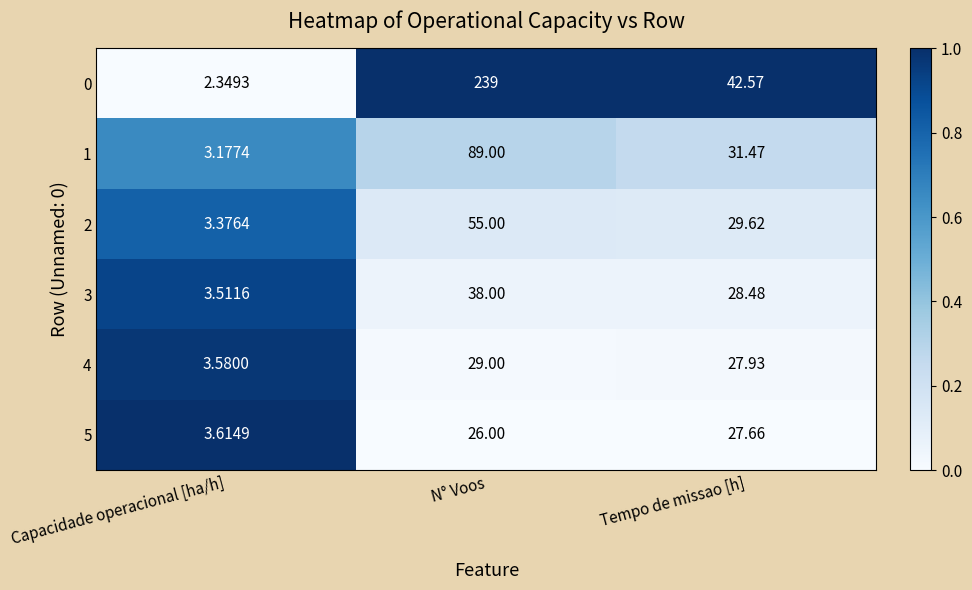

At which category is the sum across all series the highest?

N° Voos